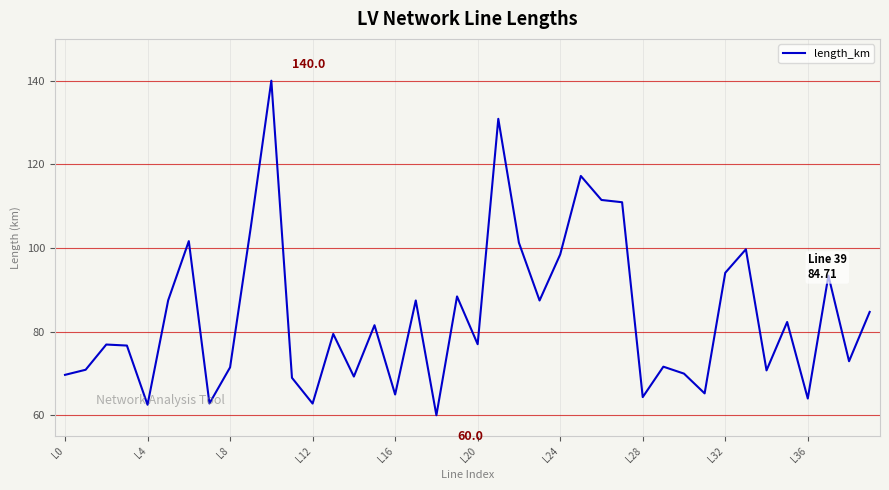

What is the difference between the maximum and minimum values?

80.0